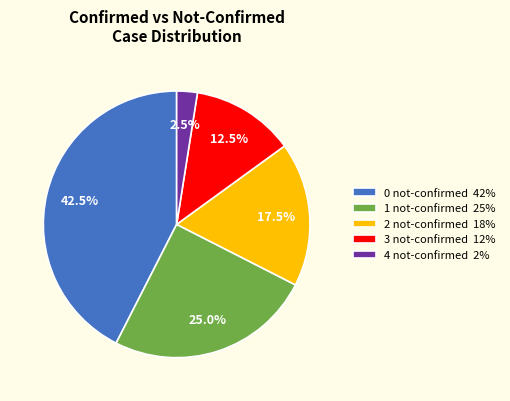

To the nearest percent, what is the average slice percentage?

20%